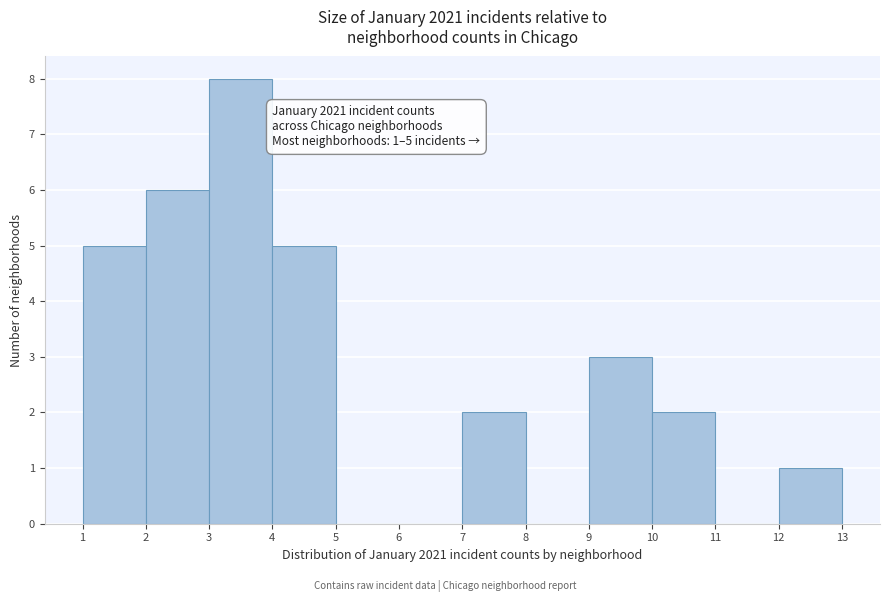

Over which range of the x-axis is the bar tallest?

3 to 4